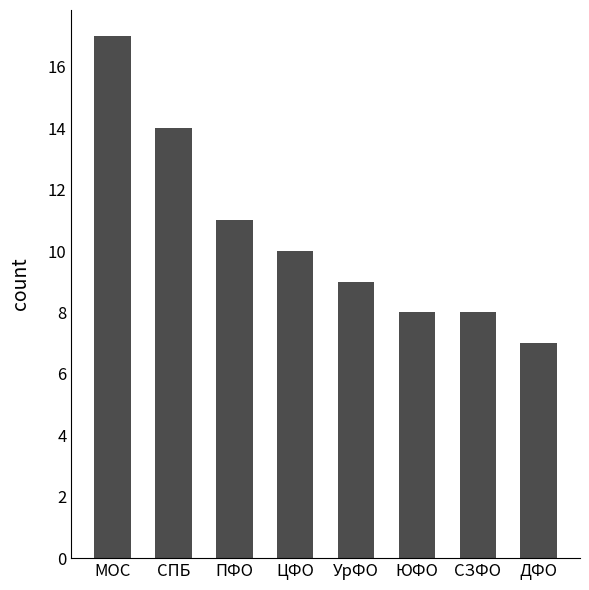

What is the label of the 2nd bar from the left?

СПБ